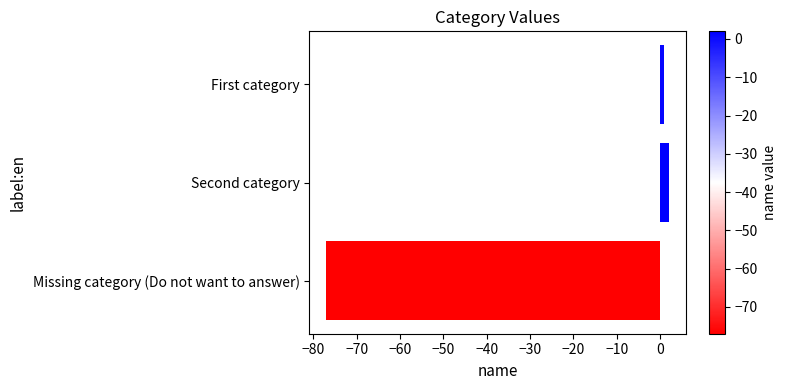

How many distinct data groups are displayed?

1